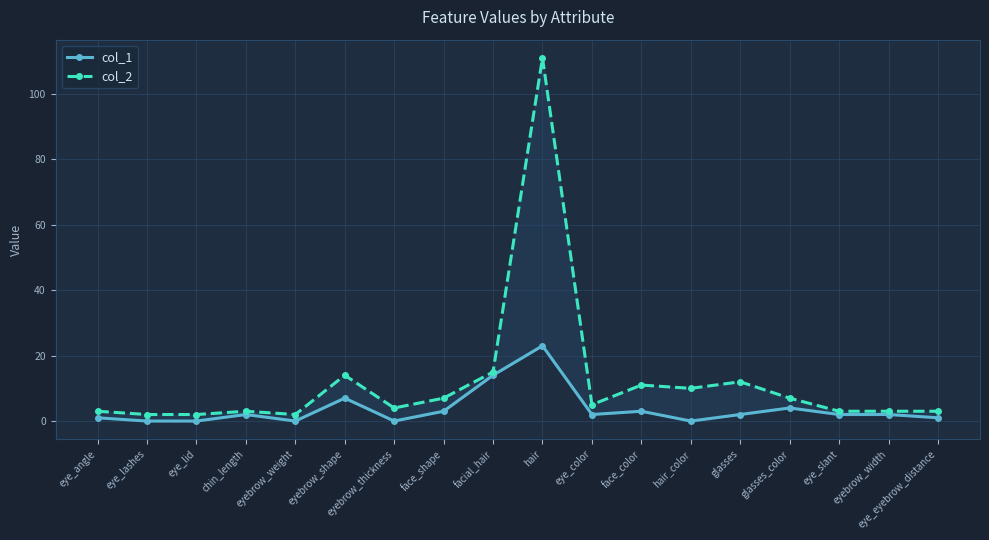

What is the label of the 9th point from the left?

facial_hair